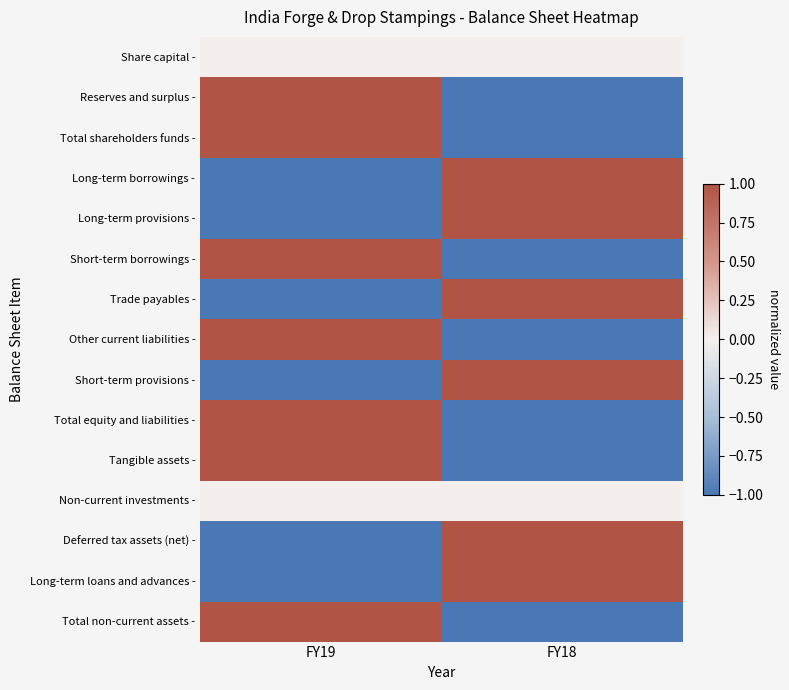

Reading left to right, list all the values displayed in this chart.

Share capital -: FY19=0	FY18=0
Reserves and surplus -: FY19=1	FY18=-1
Total shareholders funds -: FY19=1	FY18=-1
Long-term borrowings -: FY19=-1	FY18=1
Long-term provisions -: FY19=-1	FY18=1
Short-term borrowings -: FY19=1	FY18=-1
Trade payables -: FY19=-1	FY18=1
Other current liabilities -: FY19=1	FY18=-1
Short-term provisions -: FY19=-1	FY18=1
Total equity and liabilities -: FY19=1	FY18=-1
Tangible assets -: FY19=1	FY18=-1
Non-current investments -: FY19=0	FY18=0
Deferred tax assets (net) -: FY19=-1	FY18=1
Long-term loans and advances -: FY19=-1	FY18=1
Total non-current assets -: FY19=1	FY18=-1